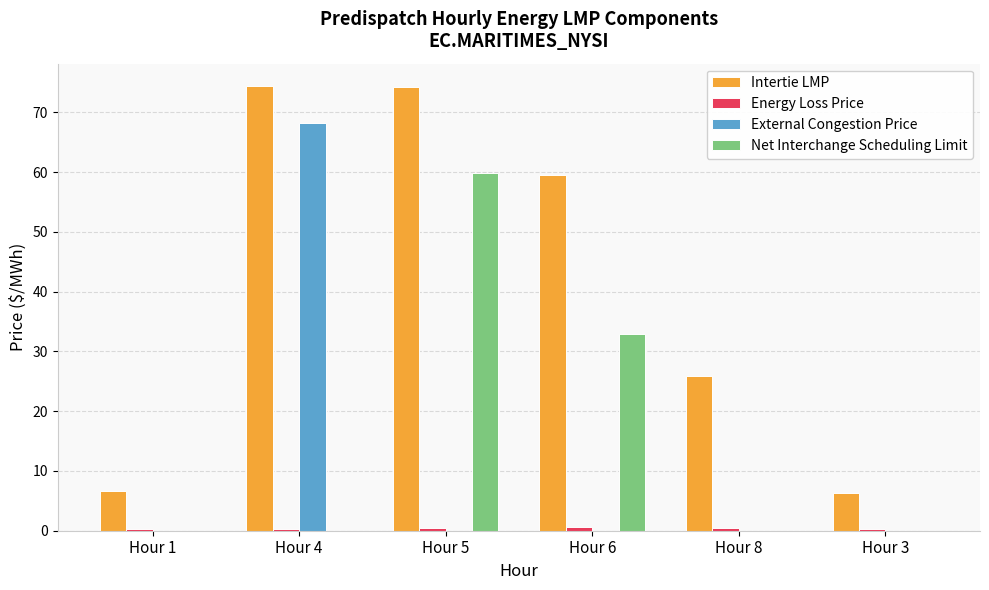

What is the maximum value for Net Interchange Scheduling Limit?

59.8